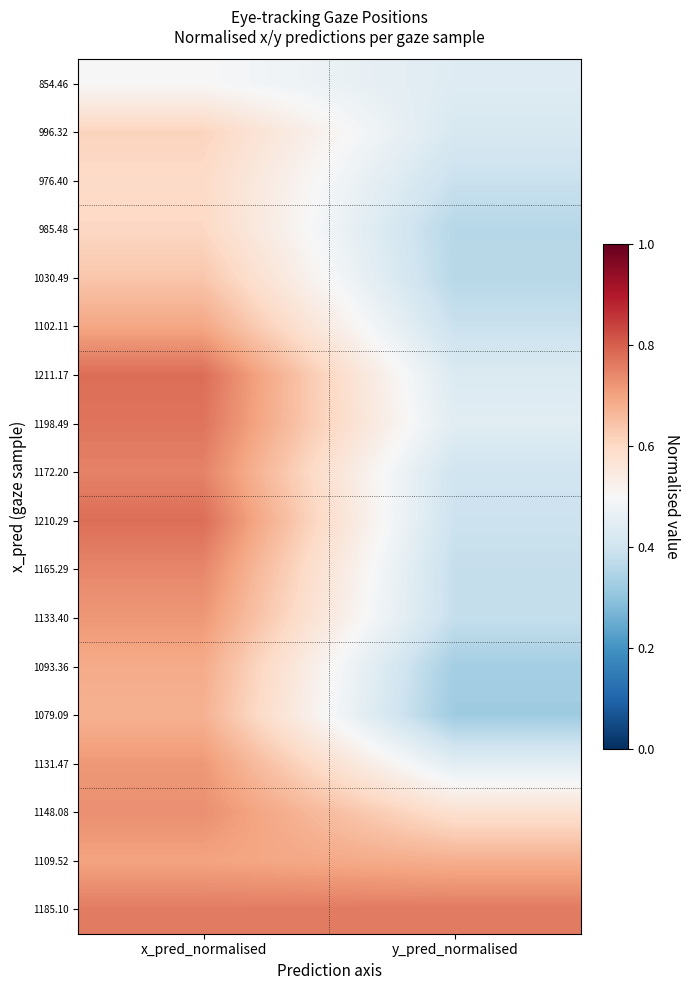

What is the total value across all series at x_pred_normalised?

12.4